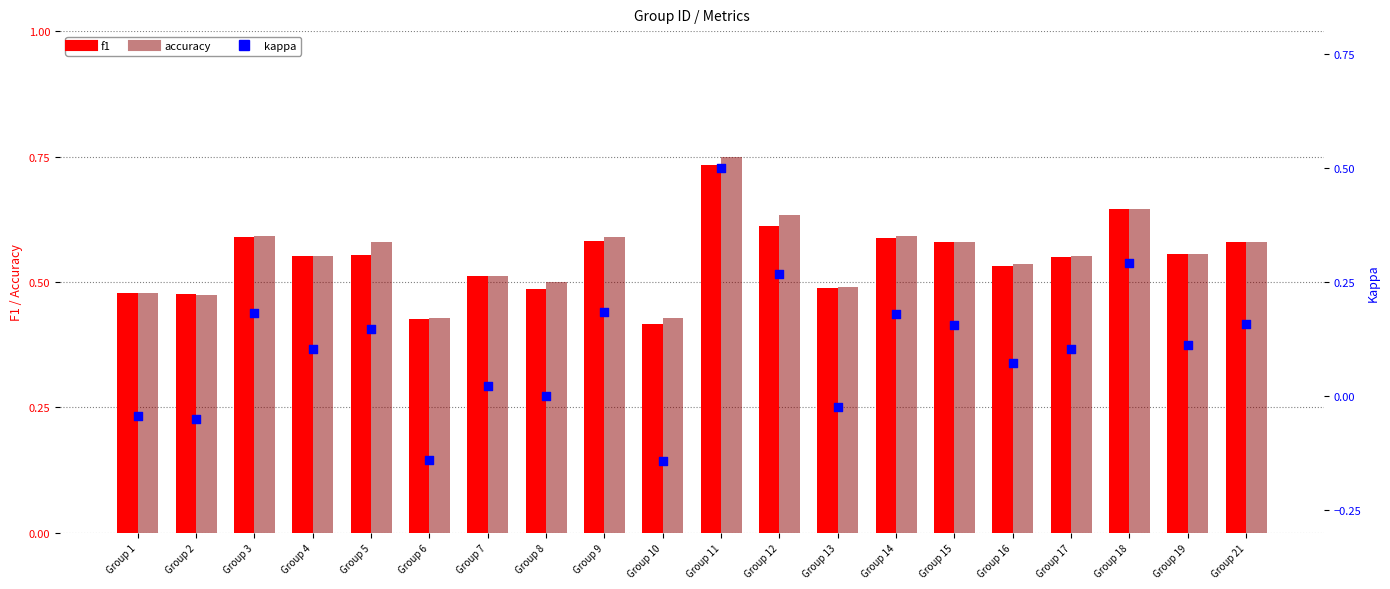

At how many categories does at least one series exceed 0?

20